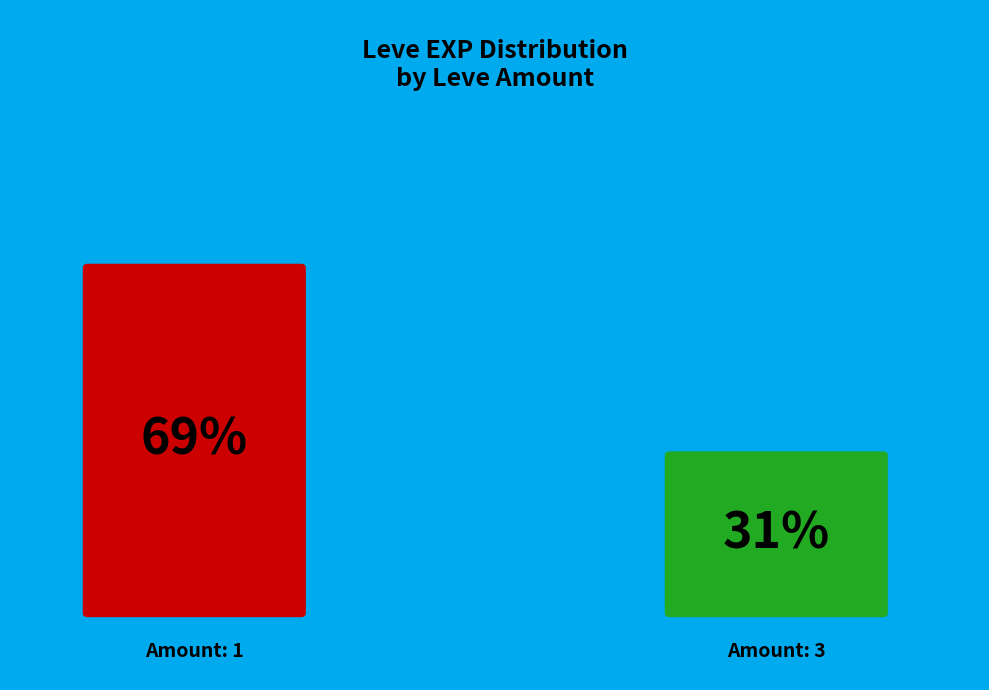

Which has a higher value, 3 or 1?

1